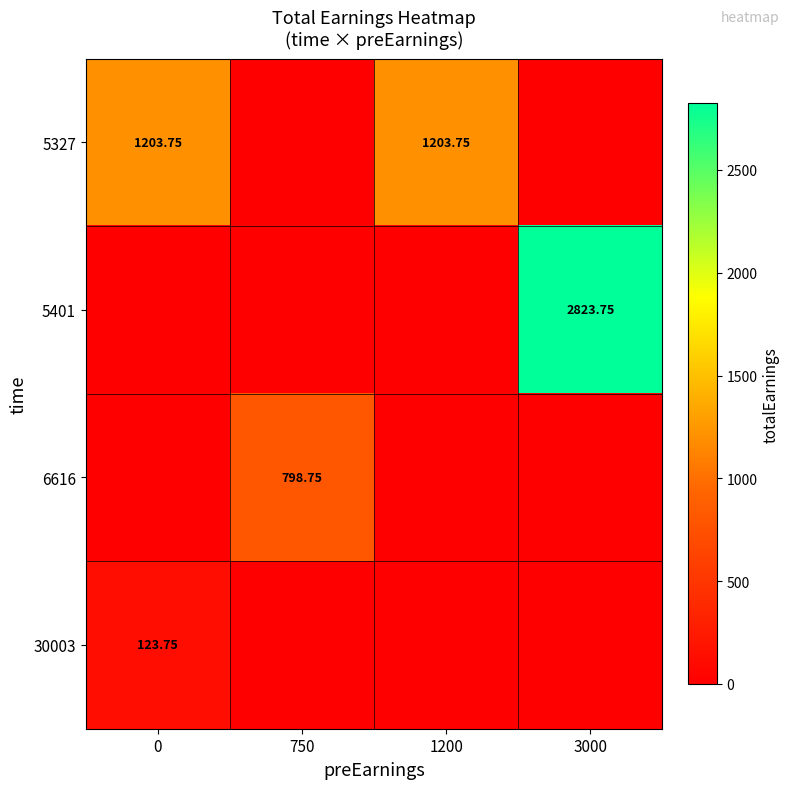

True or false: 5327 has a value of 1203.8 at 0.

True